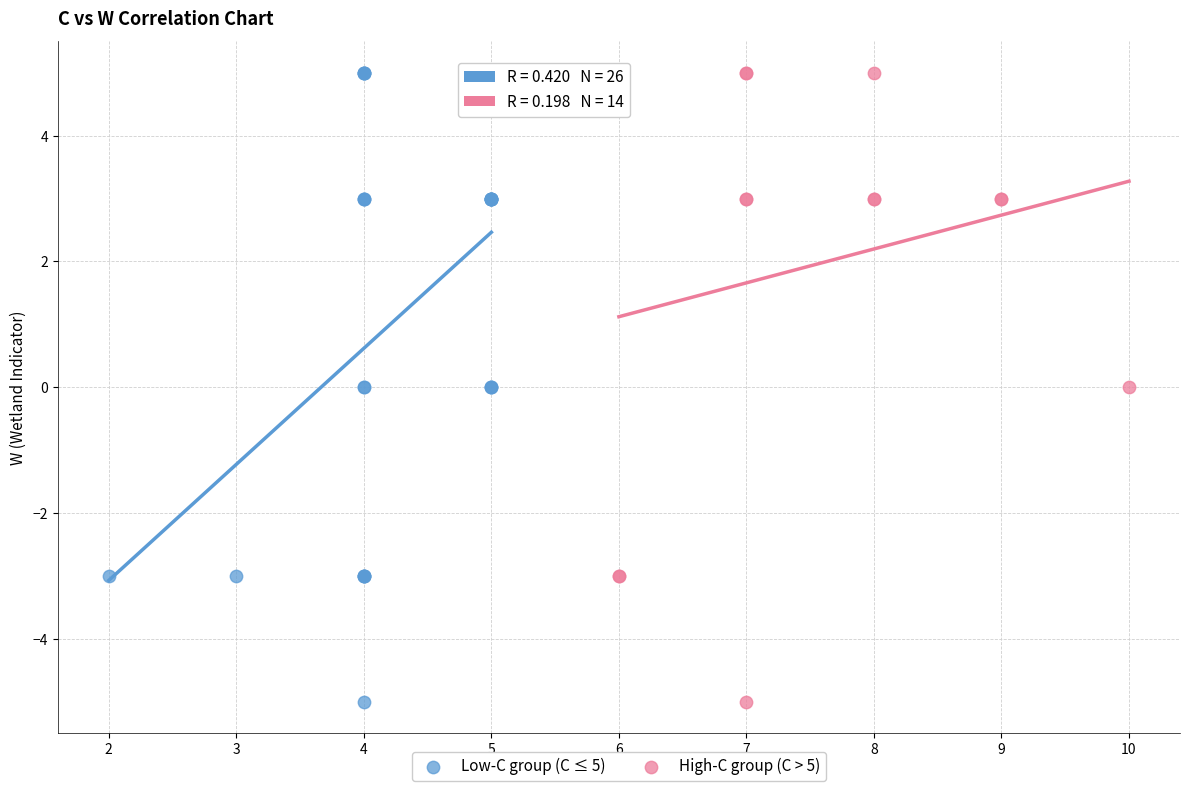

What are all the series names shown in the legend?

Low-C group (C ≤ 5), High-C group (C > 5)